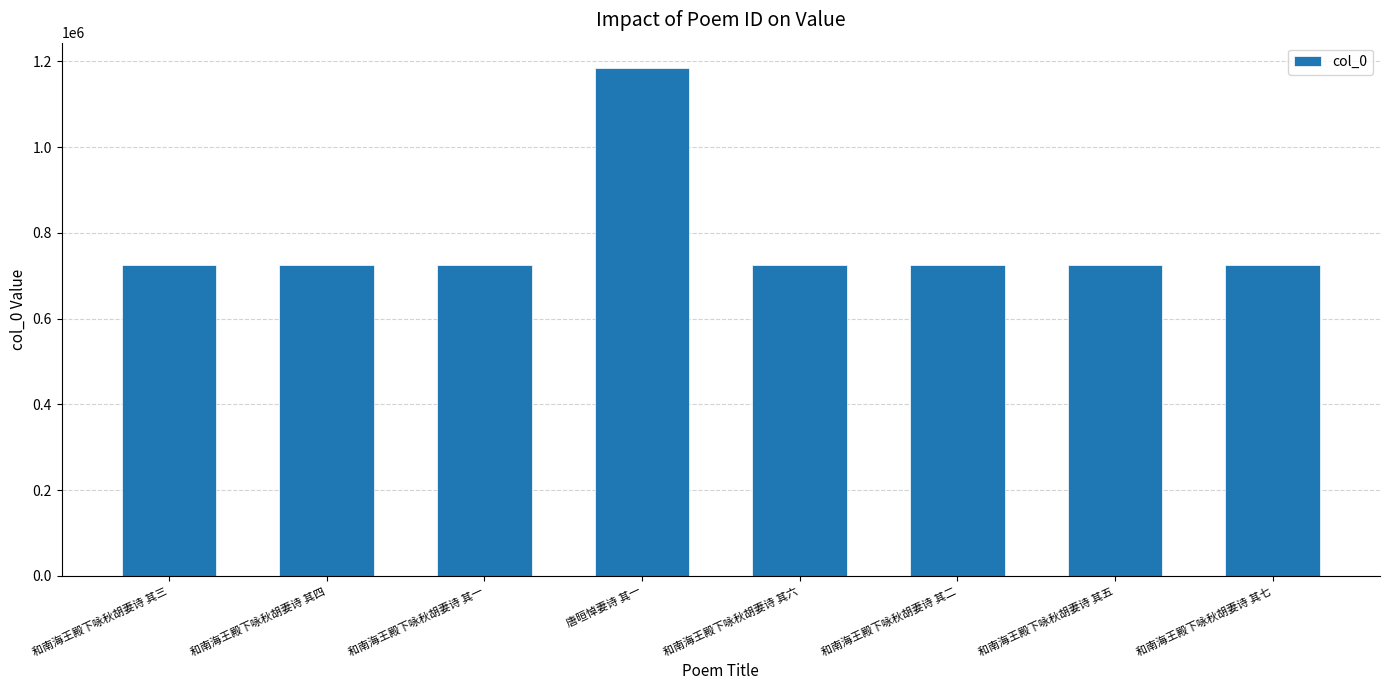

Are the bars horizontal?

No